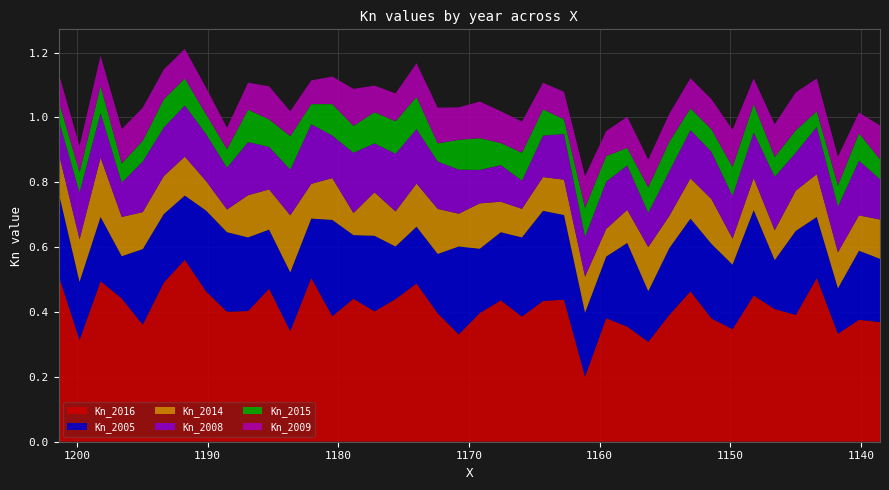

Reading left to right, extract all data points from this chart.

Kn_2016: 0.5	0.3	0.5	0.4	0.4	0.5	0.6	0.5	0.4	0.4	0.5	0.3	0.5	0.4	0.4	0.4	0.4	0.5	0.4	0.3	0.4	0.4	0.4	0.4	0.4	0.2	0.4	0.4	0.3	0.4	0.5	0.4	0.3	0.5	0.4	0.4	0.5	0.3	0.4	0.4
Kn_2005: 0.3	0.2	0.2	0.1	0.2	0.2	0.2	0.2	0.2	0.2	0.2	0.2	0.2	0.3	0.2	0.2	0.2	0.2	0.2	0.3	0.2	0.2	0.2	0.3	0.3	0.2	0.2	0.3	0.2	0.2	0.2	0.2	0.2	0.3	0.2	0.3	0.2	0.1	0.2	0.2
Kn_2014: 0.1	0.1	0.2	0.1	0.1	0.1	0.1	0.1	0.1	0.1	0.1	0.2	0.1	0.1	0.1	0.1	0.1	0.1	0.1	0.1	0.1	0.1	0.1	0.1	0.1	0.1	0.1	0.1	0.1	0.1	0.1	0.1	0.1	0.1	0.1	0.1	0.1	0.1	0.1	0.1
Kn_2008: 0.1	0.1	0.1	0.1	0.2	0.1	0.2	0.1	0.1	0.2	0.1	0.1	0.2	0.1	0.2	0.2	0.2	0.2	0.1	0.1	0.1	0.1	0.1	0.1	0.1	0.1	0.1	0.1	0.1	0.1	0.1	0.1	0.1	0.1	0.2	0.1	0.1	0.1	0.2	0.1
Kn_2015: 0.1	0.1	0.1	0.1	0.1	0.1	0.1	0.1	0.1	0.1	0.1	0.1	0.1	0.1	0.1	0.1	0.1	0.1	0.1	0.1	0.1	0.1	0.1	0.1	0.0	0.1	0.1	0.1	0.1	0.1	0.1	0.1	0.1	0.1	0.1	0.1	0.0	0.1	0.1	0.1
Kn_2009: 0.1	0.1	0.1	0.1	0.1	0.1	0.1	0.1	0.1	0.1	0.1	0.1	0.1	0.1	0.1	0.1	0.1	0.1	0.1	0.1	0.1	0.1	0.1	0.1	0.1	0.1	0.1	0.1	0.1	0.1	0.1	0.1	0.1	0.1	0.1	0.1	0.1	0.1	0.1	0.1